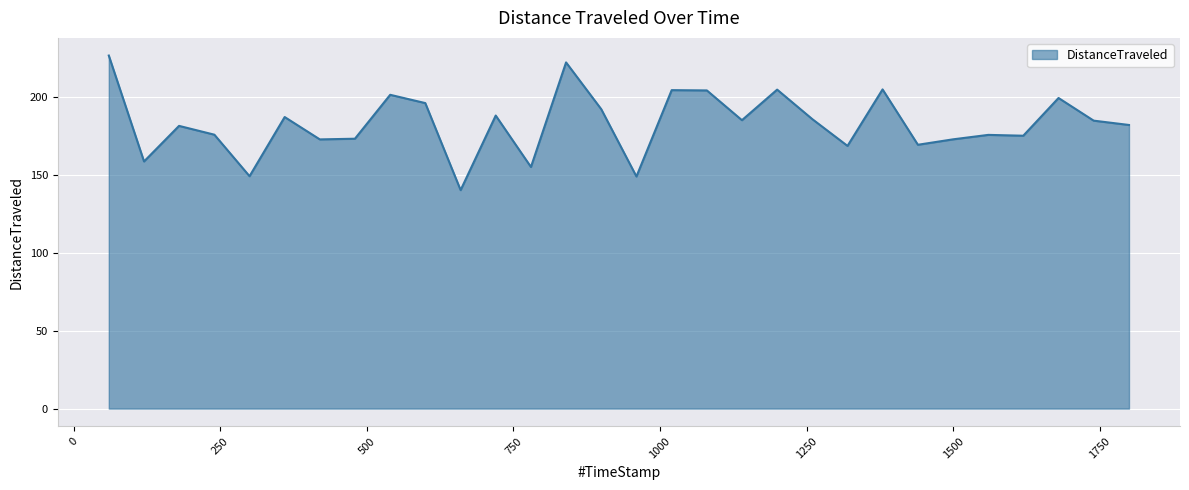

What is the difference between the maximum and minimum values?

86.3